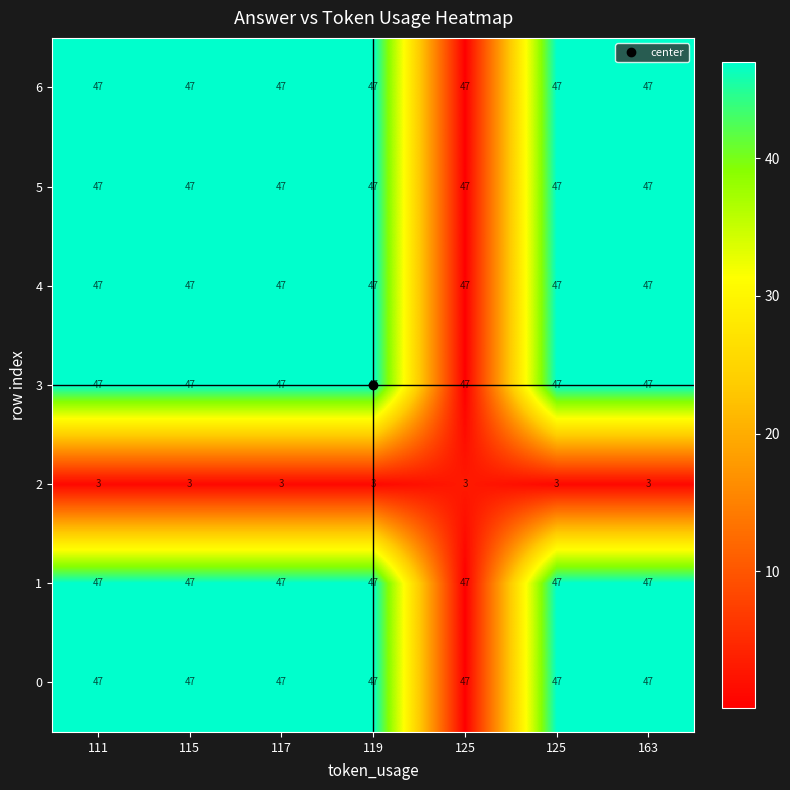

Which has a higher value, 119 or 125?

119